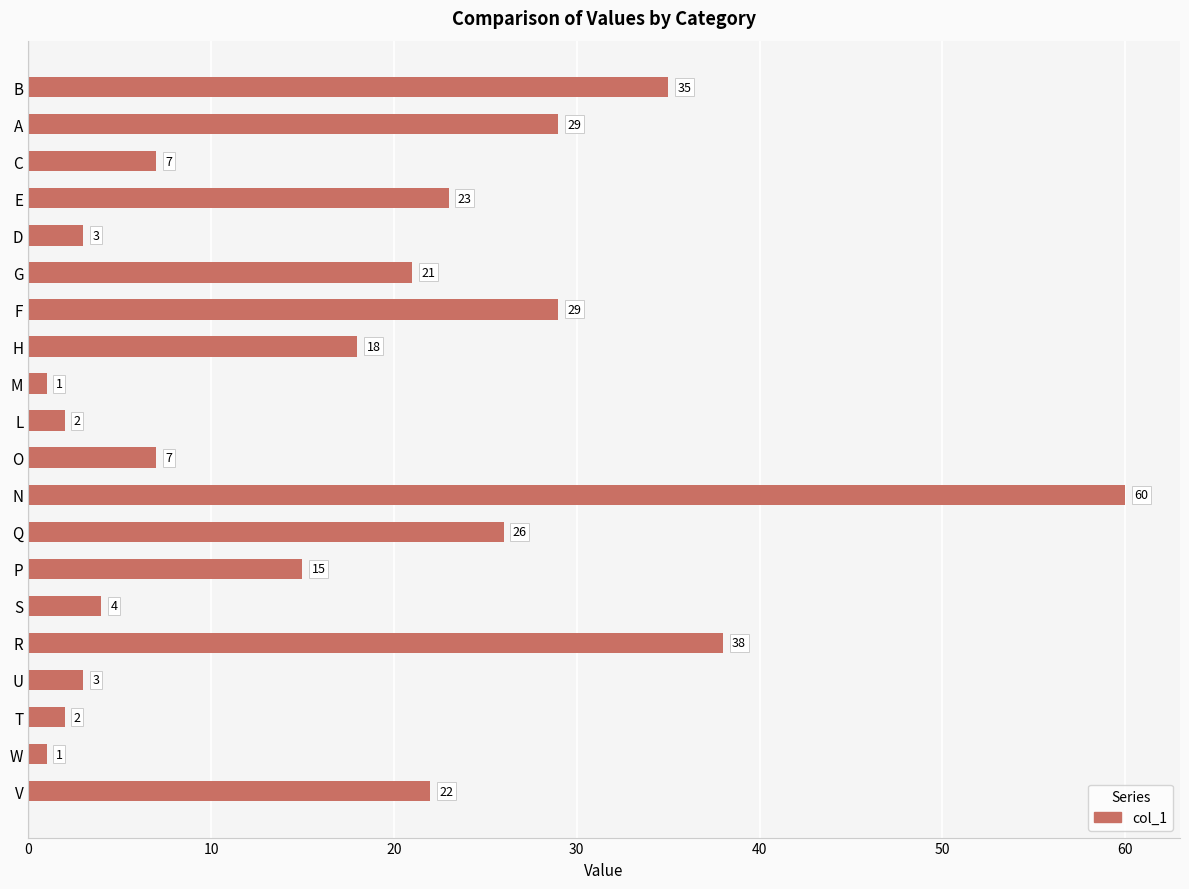

What value does the data have at R, to the nearest 10?

40